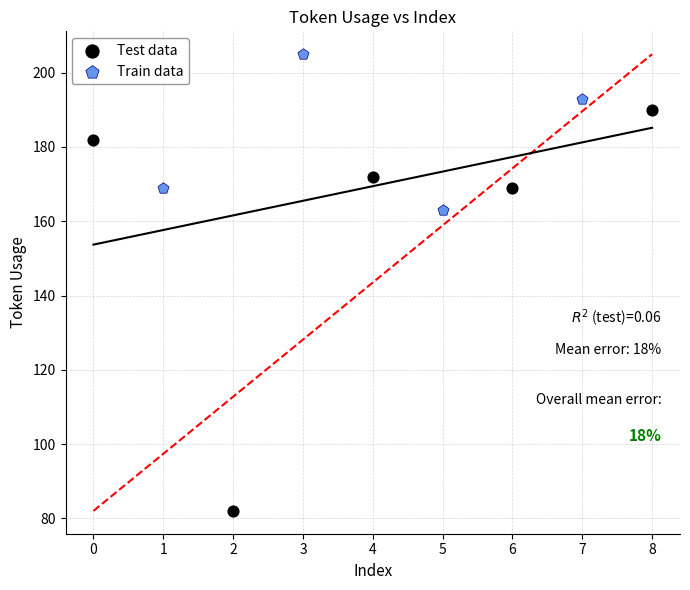

Which series contains the highest Y value?

Train data